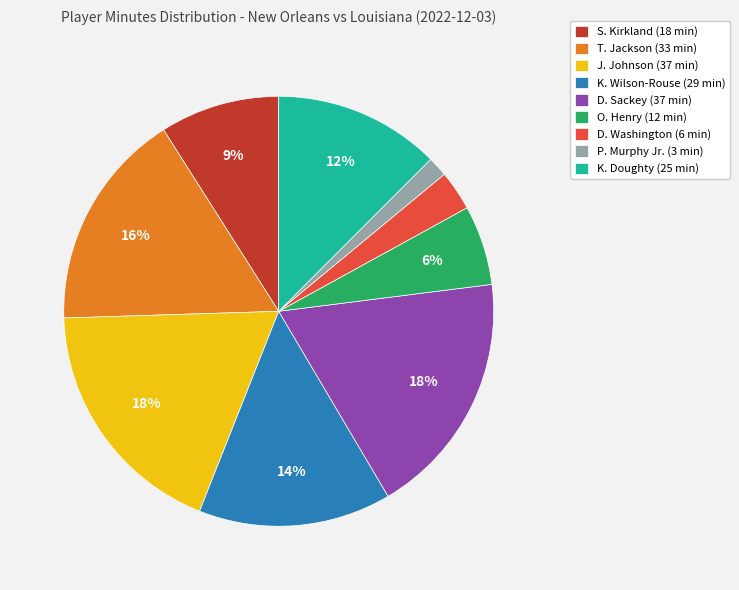

Combined, do P. Murphy Jr. (3 min) and O. Henry (12 min) account for over 50%?

No